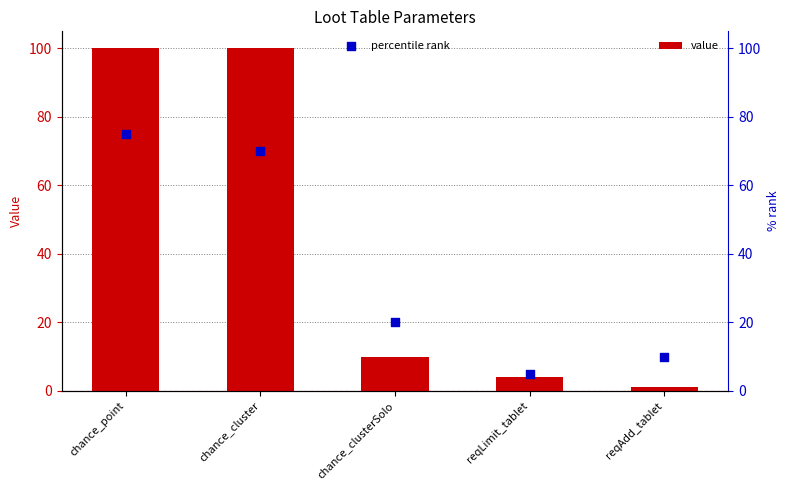

Which series has the largest total across all categories?

value